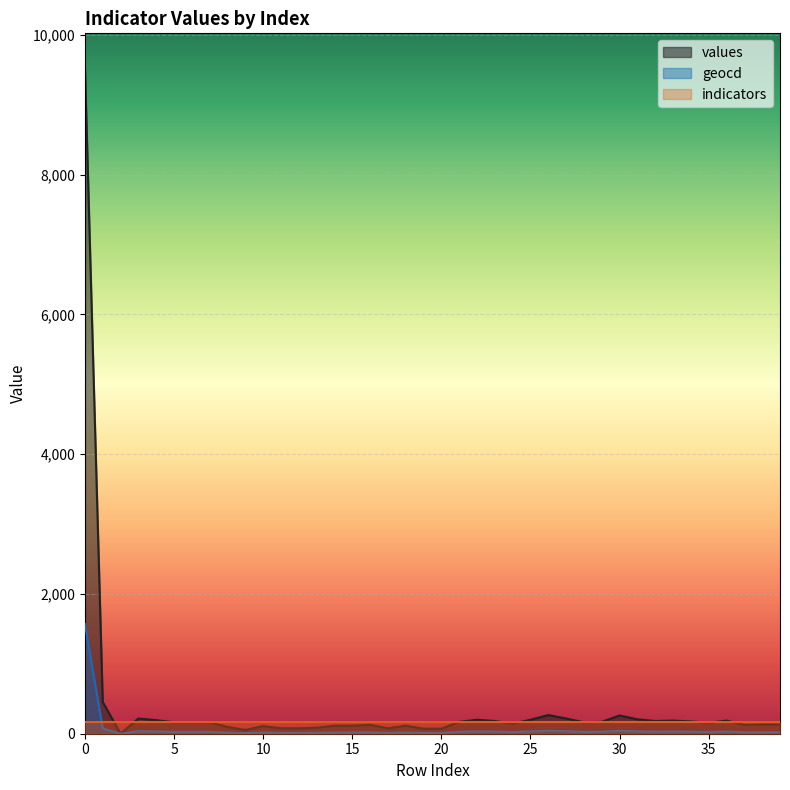

At which category does the chart reach its minimum across all series?

2